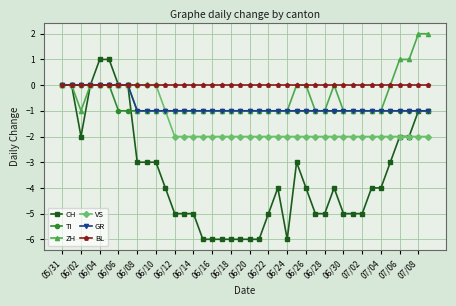

Which series has the largest total across all categories?

BL